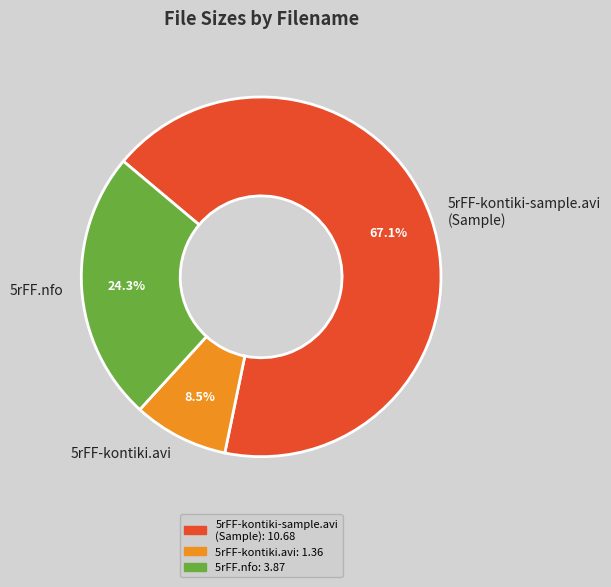

Is there any slice that represents more than half of the pie?

Yes